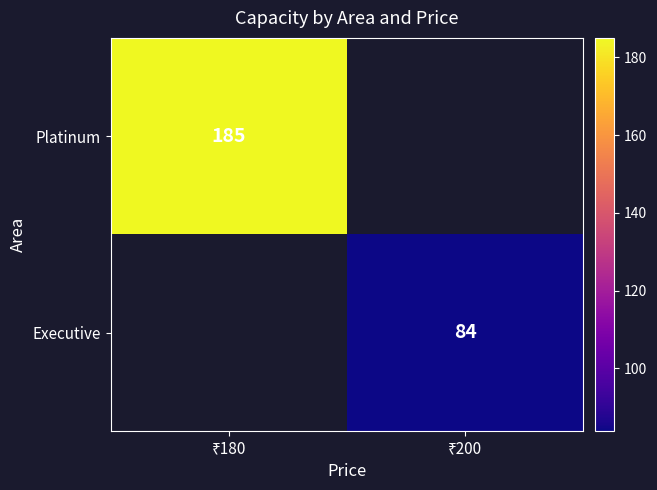

Is the value of Executive at ₹200 greater than the value of Platinum at ₹200?

No